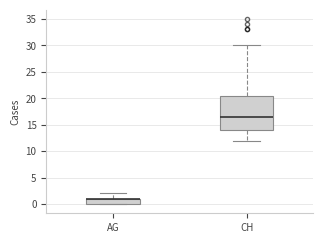

Reading left to right, read every box against the y-axis: the position of its median line, the range the box covers, and the ends of its whiskers. The values are not printed on the chart, so give them approximately, as read against the axis.

AG: median 1.0 (drawn on the box's upper edge), box 0.0 to 1.0, whiskers 0.0 to 2.0
CH: median 16.5, box 14.0 to 20.5, whiskers 12.0 to 30.0